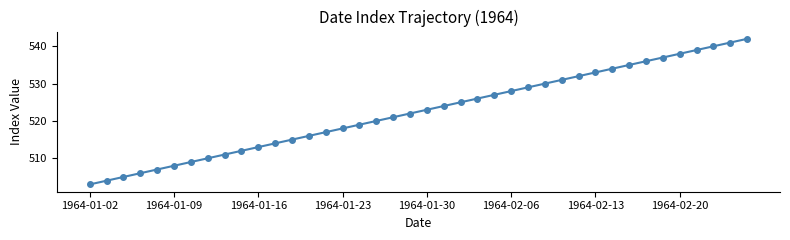

What is the smallest value displayed?

503